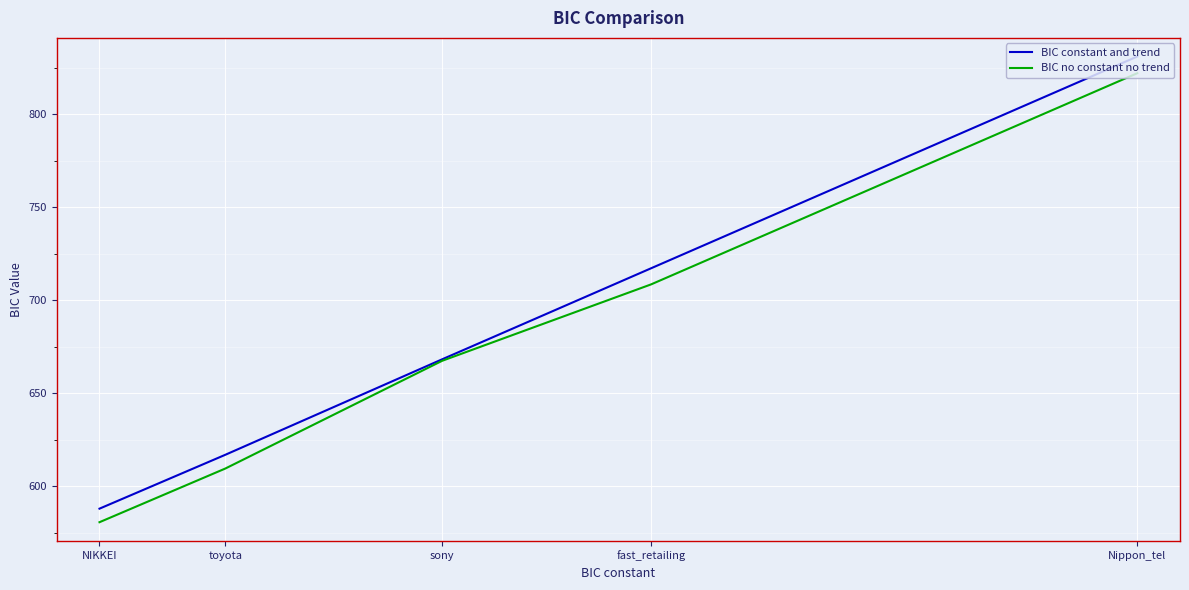

What is the label of the 3rd point from the right?

sony